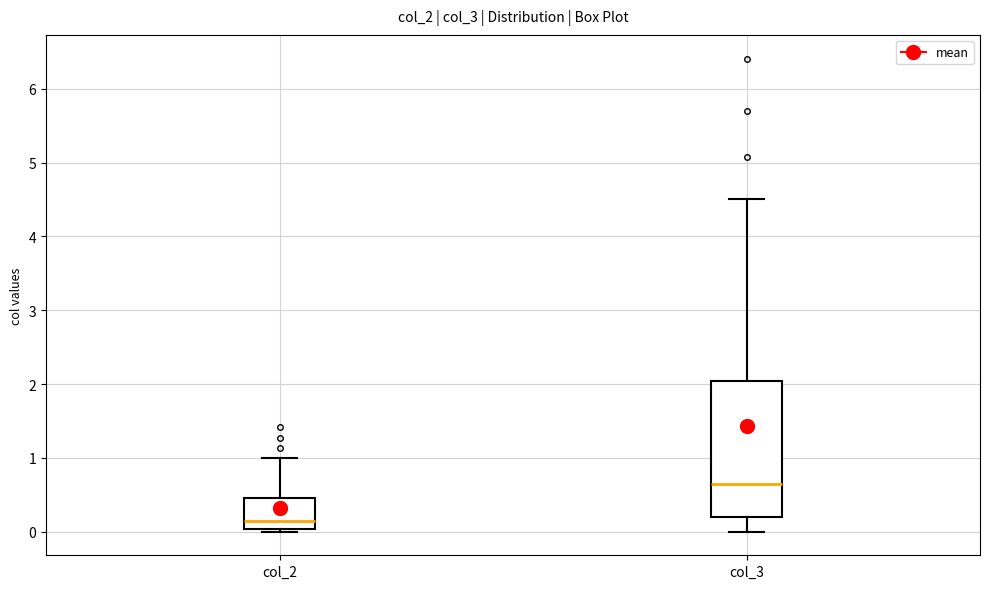

Reading left to right, read every box against the y-axis: the position of its median line, the range the box covers, and the ends of its whiskers. The values are not printed on the chart, so give them approximately, as read against the axis.

col_2: median 0.1, box 0.0 to 0.5, whiskers 0.0 (just below the box's lower edge) to 1.0
col_3: median 0.6, box 0.2 to 2.0, whiskers 0.0 to 4.5